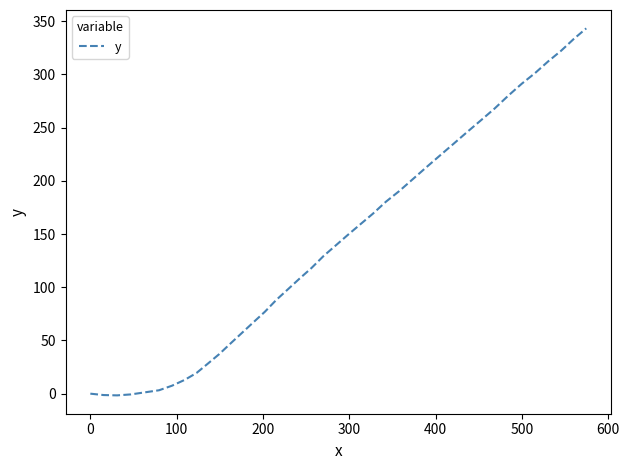

What is the difference between the maximum and minimum values?

344.9